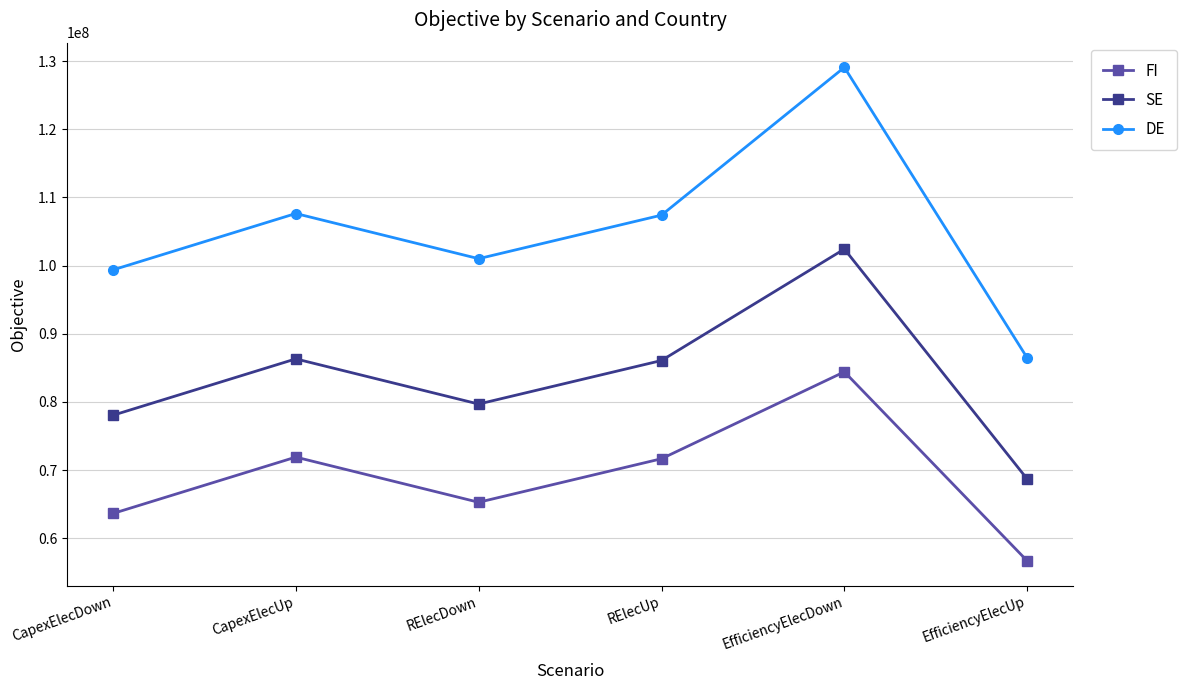

True or false: DE and FI intersect in this chart.

False